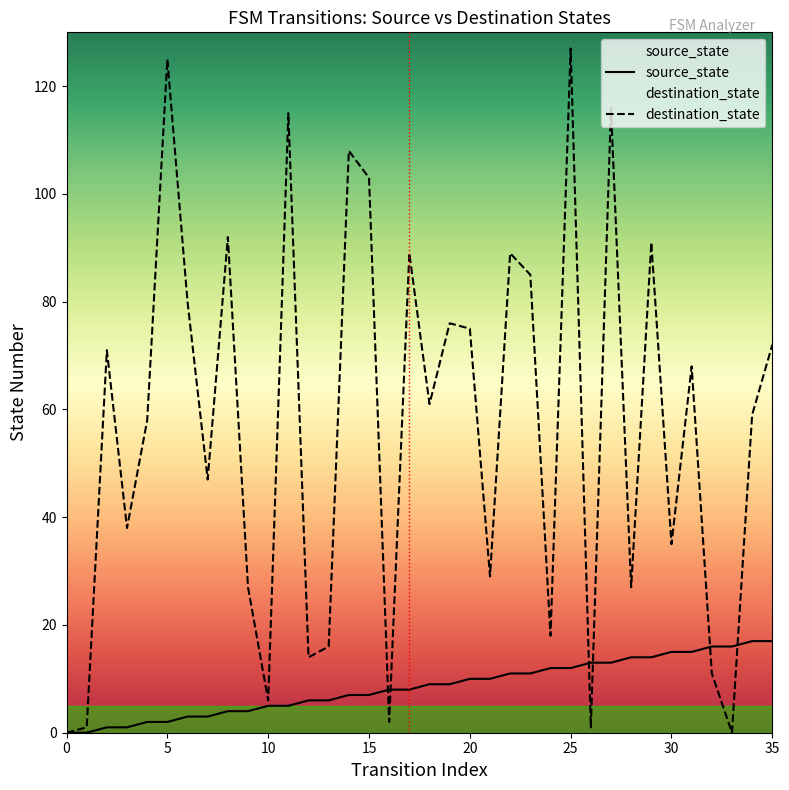

Reading left to right, list all the values displayed in this chart.

source_state: 0=0	1=0	2=1	3=1	4=2	5=2	6=3	7=3	8=4	9=4	10=5	11=5	12=6	13=6	14=7	15=7	16=8	17=8	18=9	19=9	20=10	21=10	22=11	23=11	24=12	25=12	26=13	27=13	28=14	29=14	30=15	31=15	32=16	33=16	34=17	35=17
destination_state: 0=0	1=1	2=71	3=38	4=58	5=125	6=80	7=47	8=92	9=27	10=6	11=115	12=14	13=16	14=108	15=103	16=2	17=89	18=61	19=76	20=75	21=29	22=89	23=85	24=18	25=127	26=1	27=116	28=27	29=91	30=35	31=68	32=11	33=0	34=59	35=72